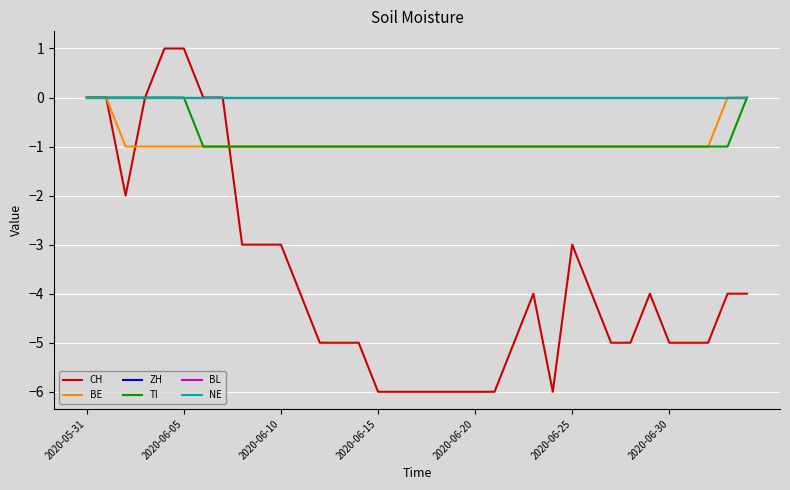

Does the chart have visible grid lines?

Yes